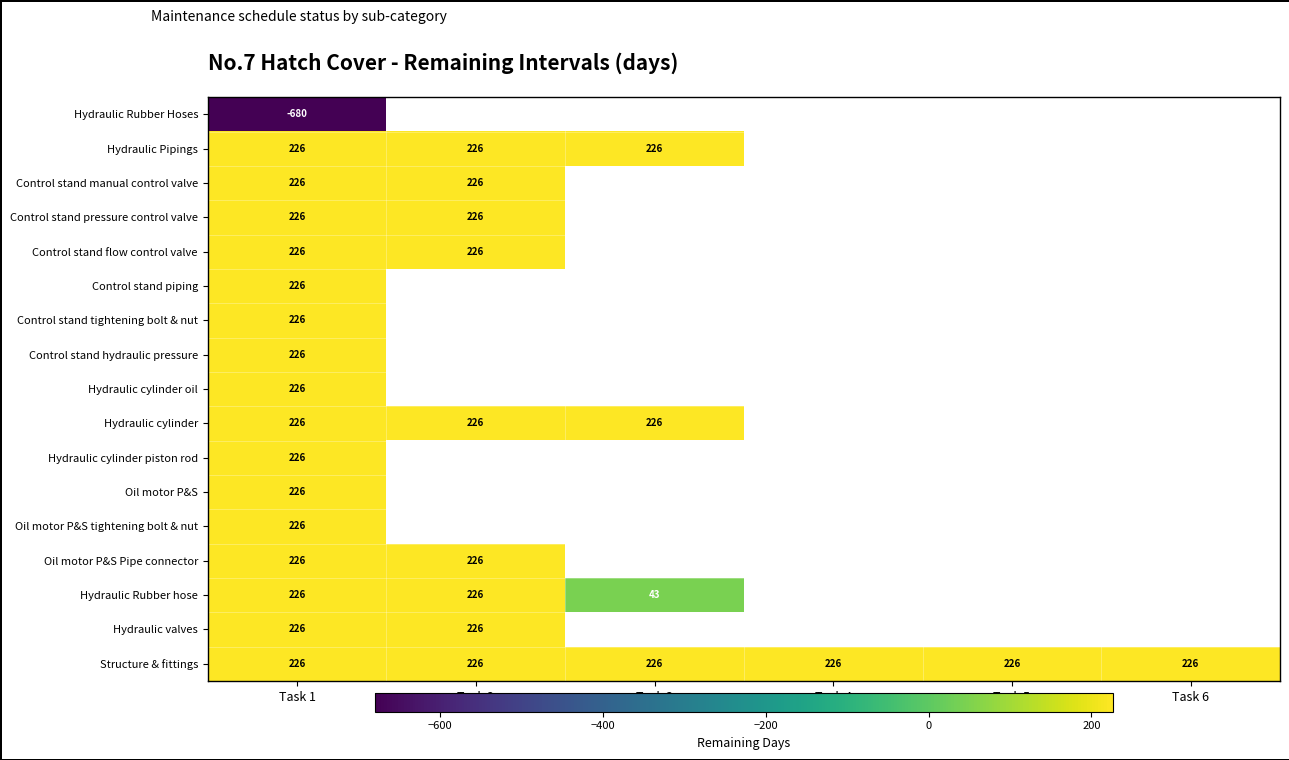

Is it true that Hydraulic Pipings equals 87 at Task 2?

False